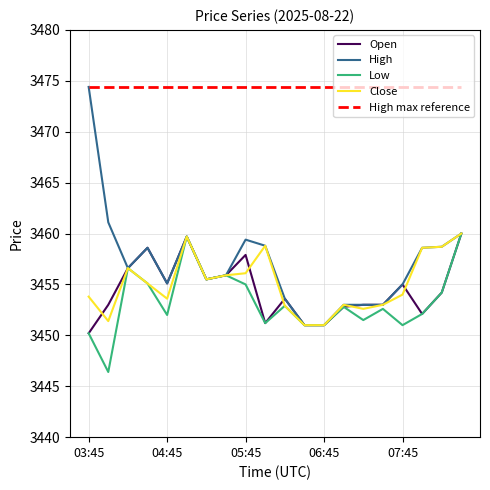

Which series has the widest spread of values?

High